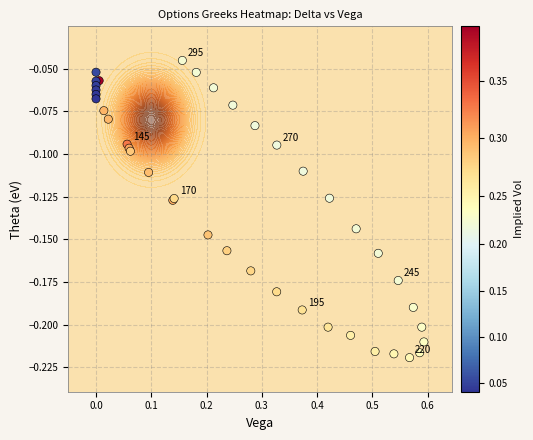

How many data points does each series have?

40